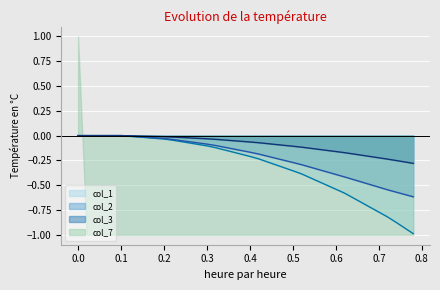

Reading left to right, what are all the values shown in this chart?

col_1: 0.0	0.0	0.0	0.0	0.0	0.0	-0.0	-0.0	-0.0	-0.0	-0.0	-0.0	-0.1	-0.1	-0.1	-0.1	-0.1	-0.1	-0.2	-0.2	-0.2	-0.2	-0.3	-0.3	-0.3	-0.4	-0.4	-0.4	-0.5	-0.5	-0.5	-0.6	-0.6	-0.7	-0.7	-0.8	-0.8	-0.9	-0.9	-1.0
col_2: 0.0	0.0	0.0	0.0	0.0	0.0	-0.0	-0.0	-0.0	-0.0	-0.0	-0.0	-0.1	-0.1	-0.1	-0.1	-0.1	-0.1	-0.1	-0.2	-0.2	-0.2	-0.2	-0.2	-0.2	-0.3	-0.3	-0.3	-0.3	-0.4	-0.4	-0.4	-0.4	-0.5	-0.5	-0.5	-0.5	-0.6	-0.6	-0.6
col_3: 0.0	0.0	0.0	0.0	0.0	0.0	-0.0	-0.0	-0.0	-0.0	-0.0	-0.0	-0.0	-0.0	-0.0	-0.0	-0.0	-0.0	-0.1	-0.1	-0.1	-0.1	-0.1	-0.1	-0.1	-0.1	-0.1	-0.1	-0.1	-0.1	-0.2	-0.2	-0.2	-0.2	-0.2	-0.2	-0.2	-0.3	-0.3	-0.3